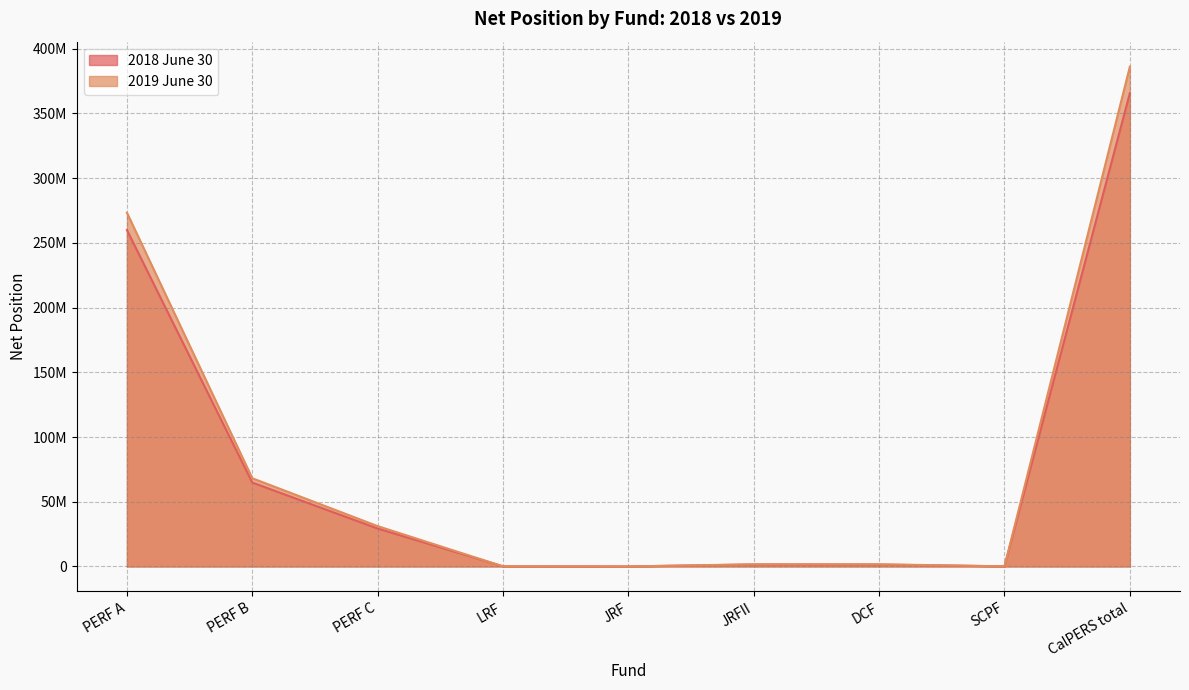

Between PERF B and PERF C, which series saw the biggest shift?

2019 June 30